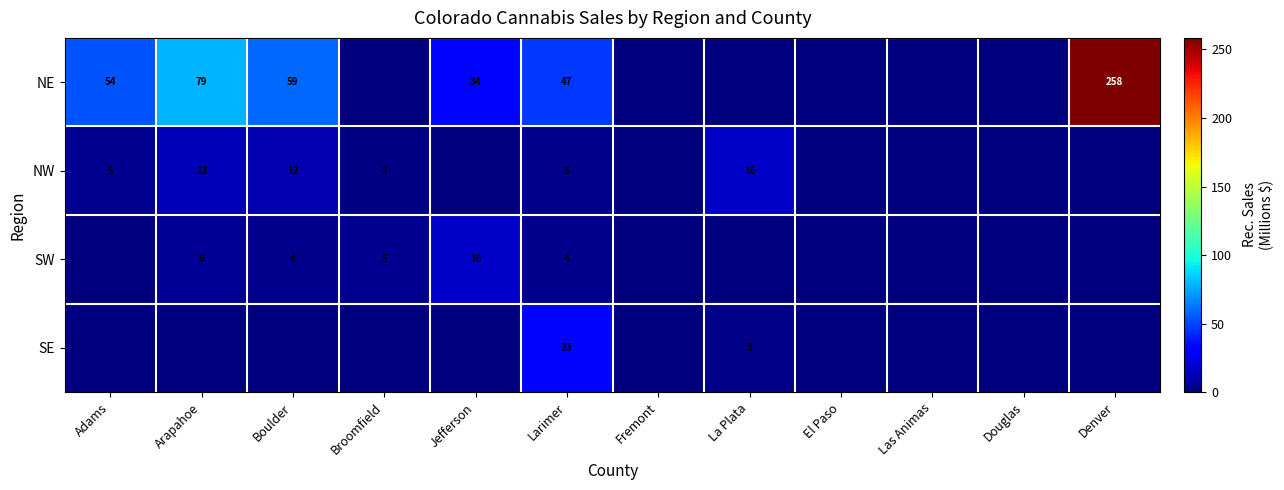

The value of NW at Broomfield is 2. True or false?

True